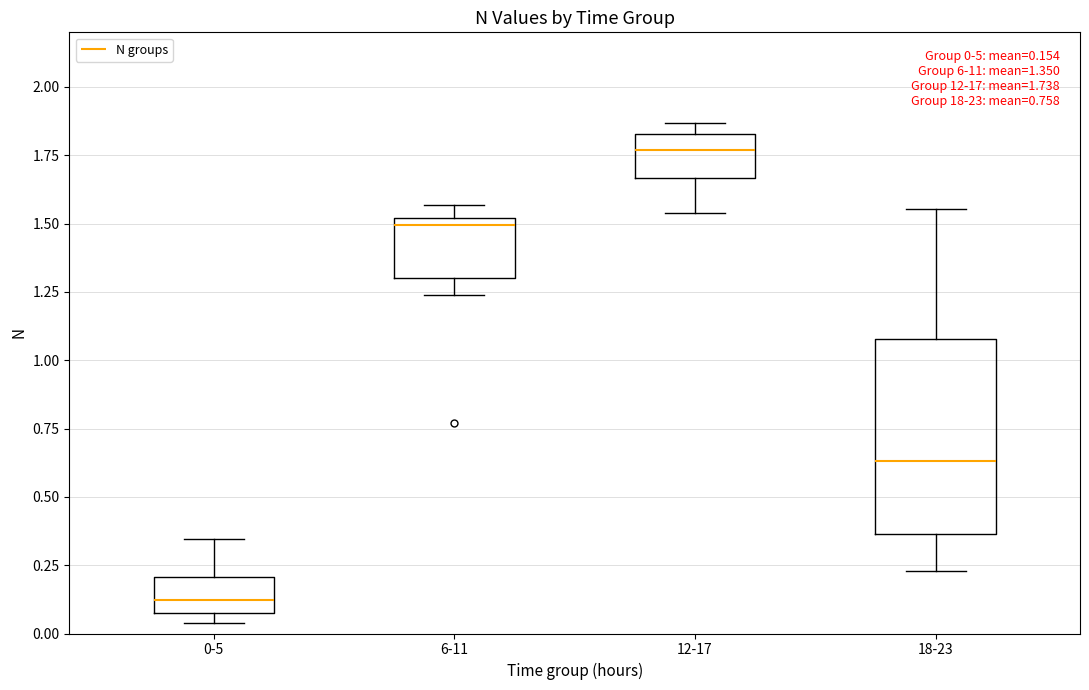

Comparing the boxes themselves (not the whiskers), which one is the tallest?

18-23